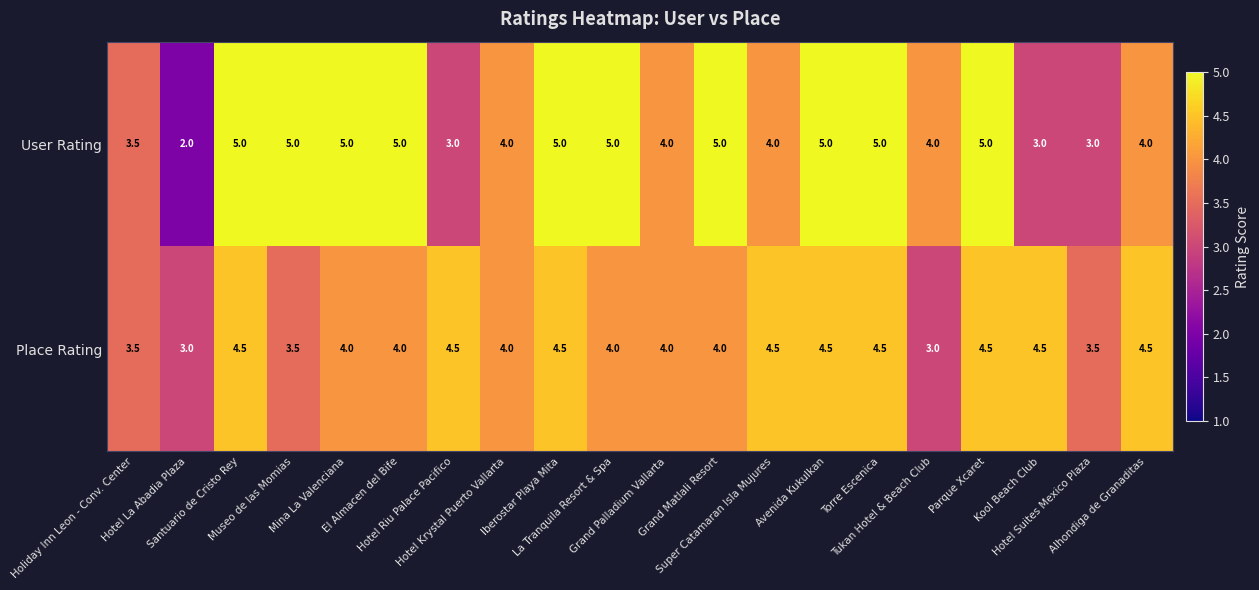

What is the lowest value of the Place Rating series?

3.0